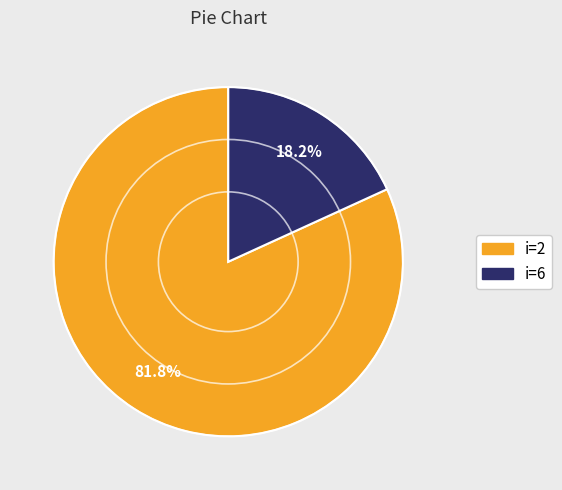

Count the number of slices in the pie.

2